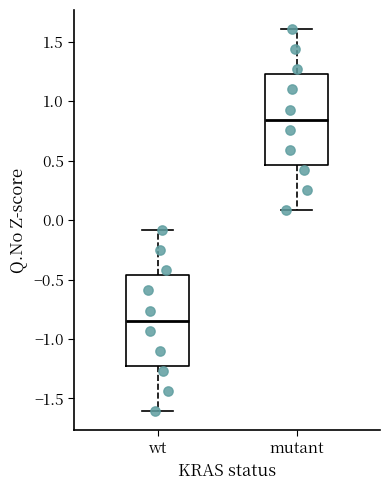

Reading left to right, transcribe this box plot: for each box, give where its median line is, the range the box spans, and where its two whiskers end, as read against the y-axis. The values are not printed on the chart, so give them approximately, as read against the axis.

wt: median -0.85, box -1.25 to -0.45, whiskers -1.60 to -0.10
mutant: median 0.85, box 0.45 to 1.25, whiskers 0.10 to 1.60